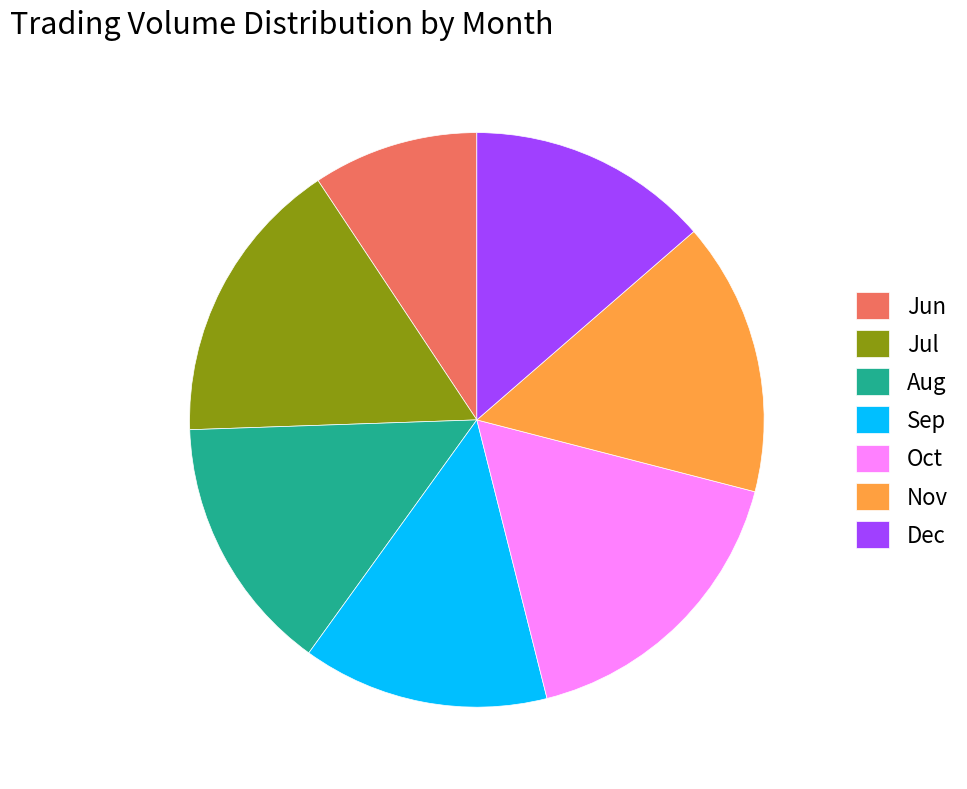

Do Oct and Aug together represent more than half of the pie?

No